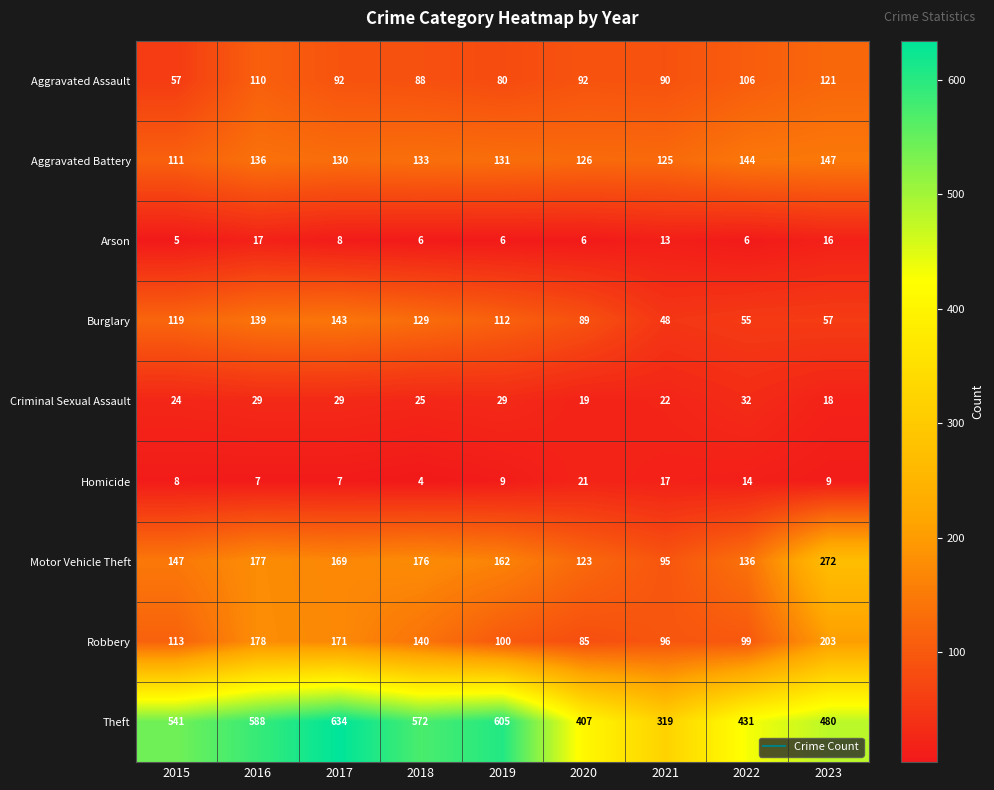

What is the sum of the Robbery values at 2023 and 2022?

302